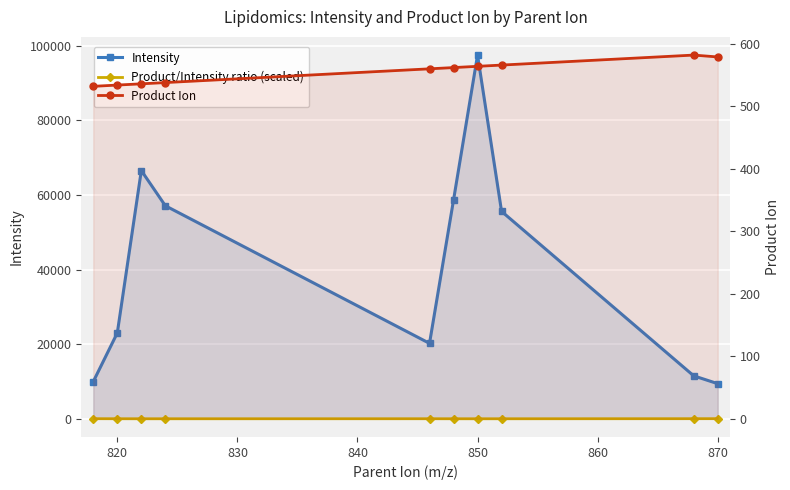

What is the sum of all Product/Intensity ratio (scaled) values?

126.5